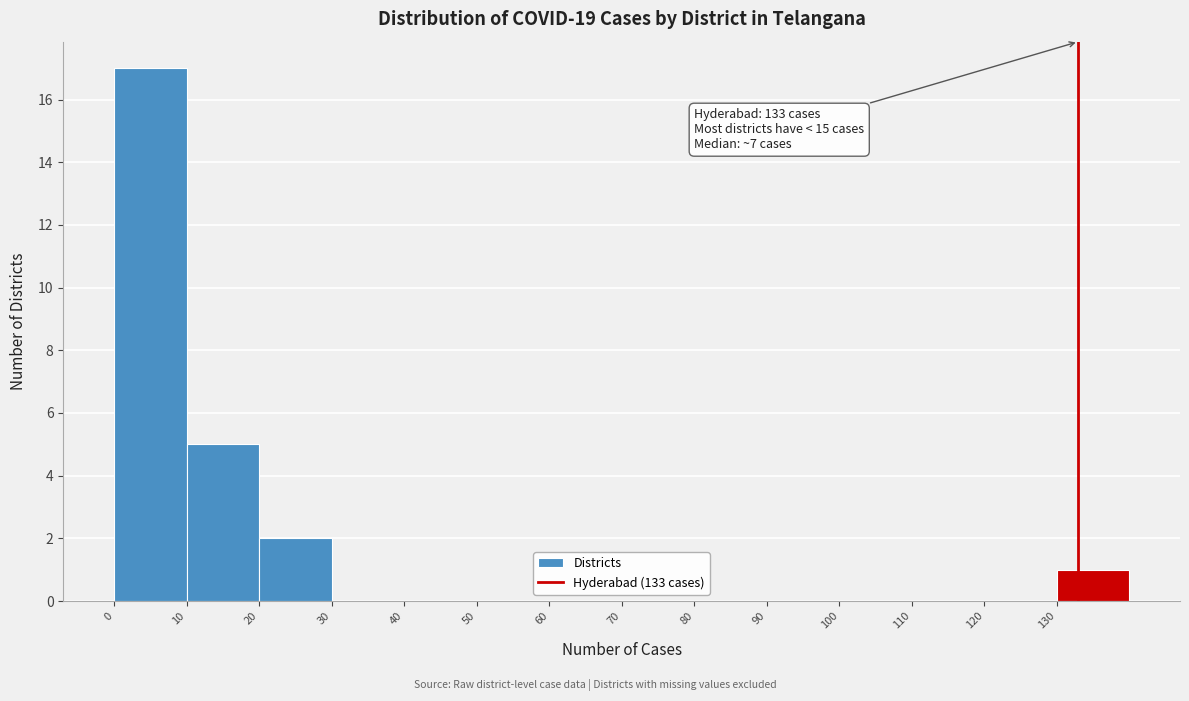

Which range on the x-axis has the tallest bar?

0 to 10